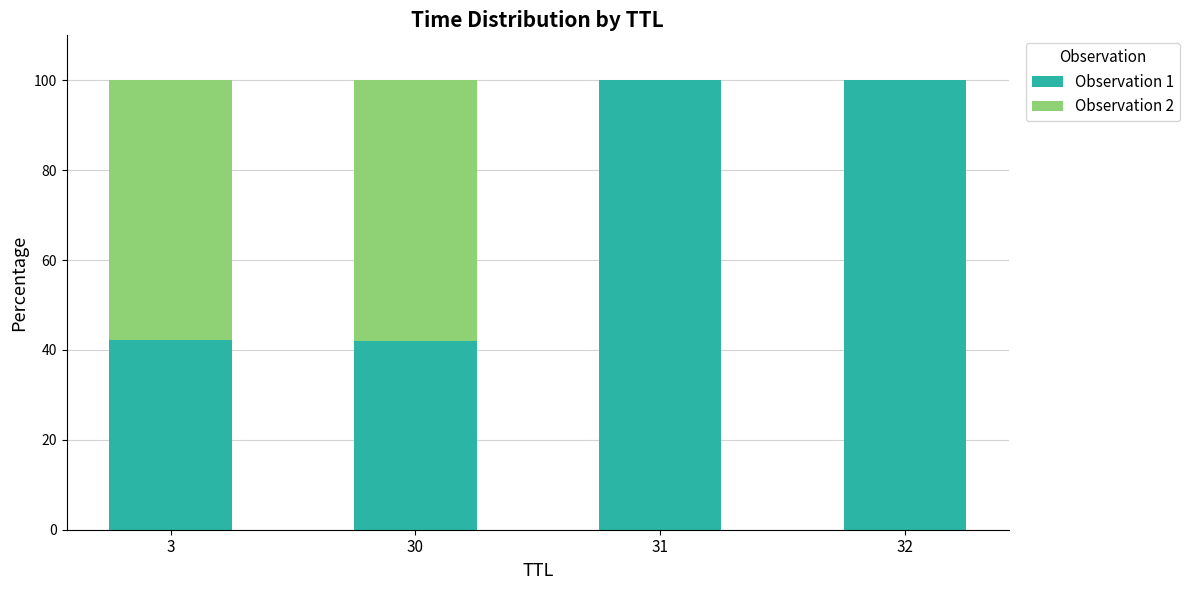

Is it true that Observation 1 equals 158.3 at 31?

False